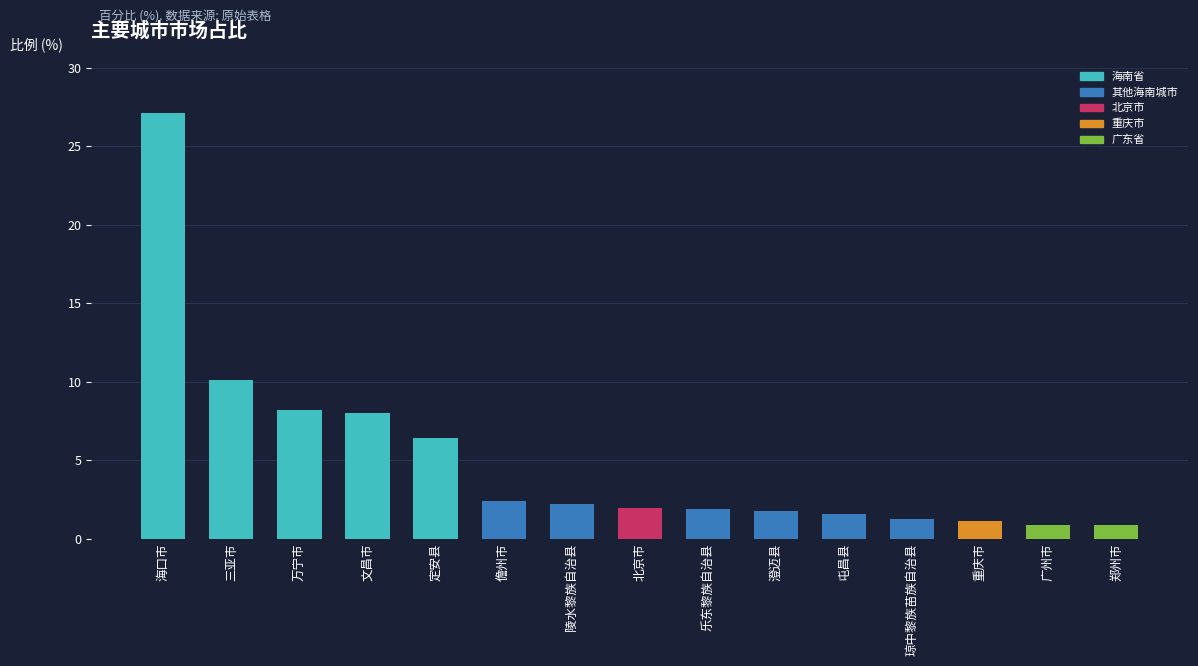

Read the value at 郑州市.

0.9